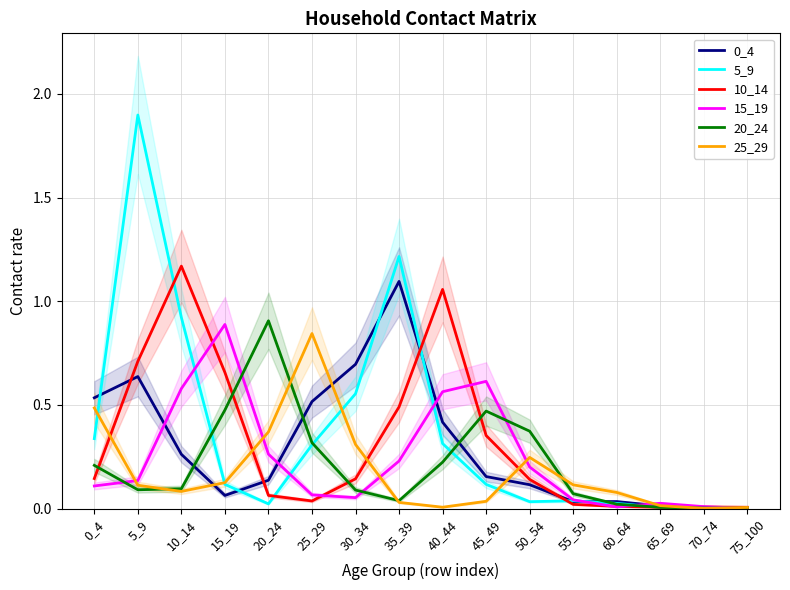

True or false: 15_19 has a value of 0.6 at 40_44.

True